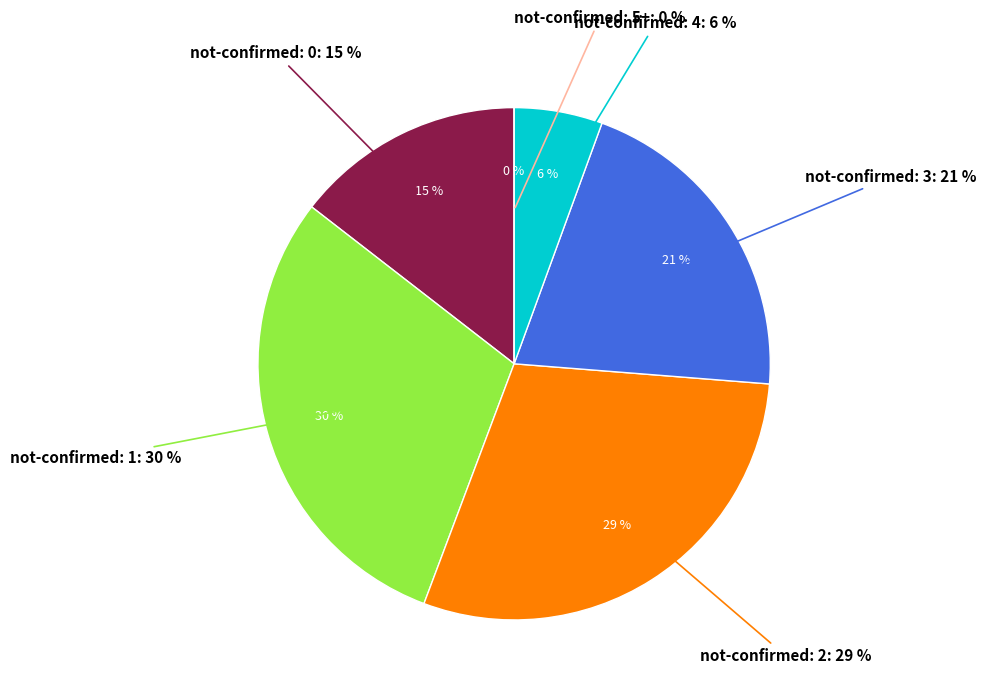

Is the sum of 35 and 27 greater than half?

No